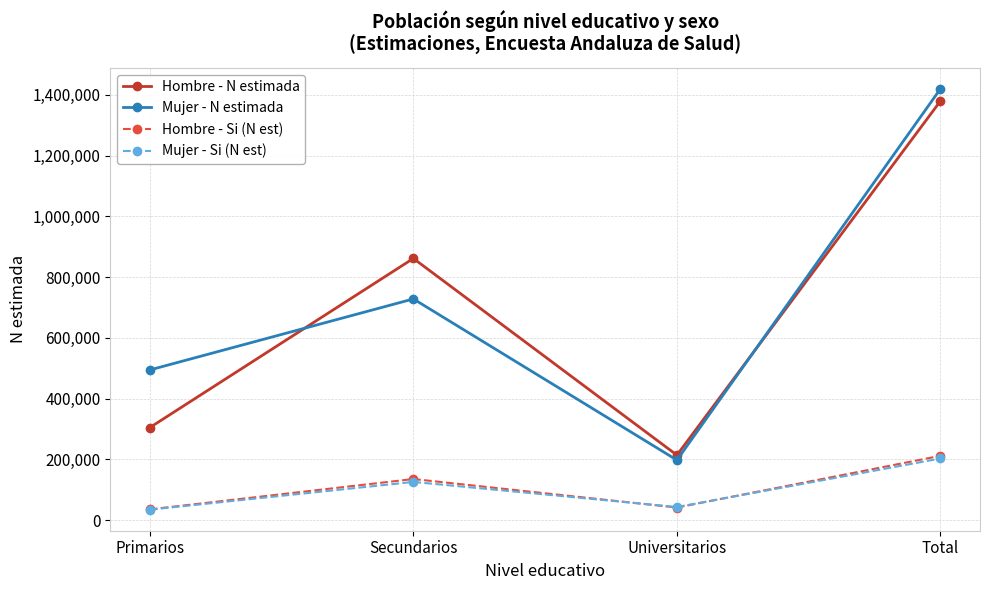

What is the difference between the maximum and second lowest values in the Hombre - N estimada series?

1075152